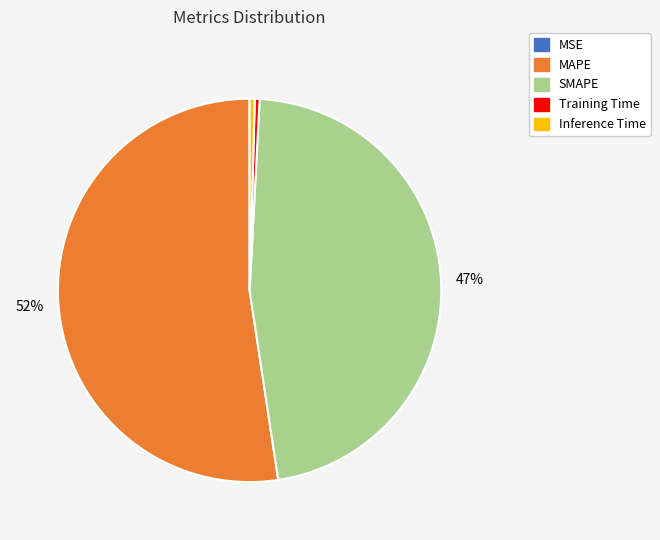

The Training Time slice represents 9% of the pie. True or false?

False